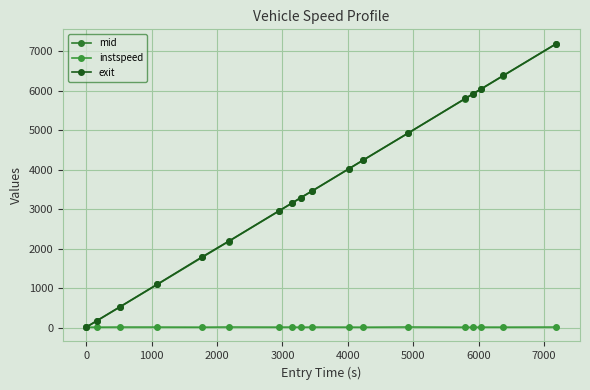

What are all the series names shown in the legend?

mid, instspeed, exit